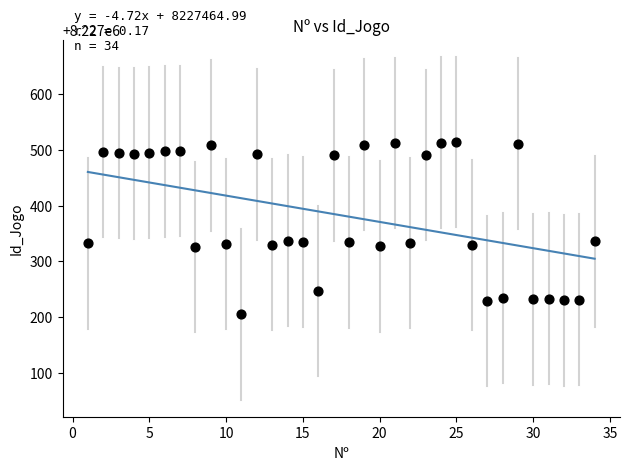

What is the range of X values (max minus min)?

33